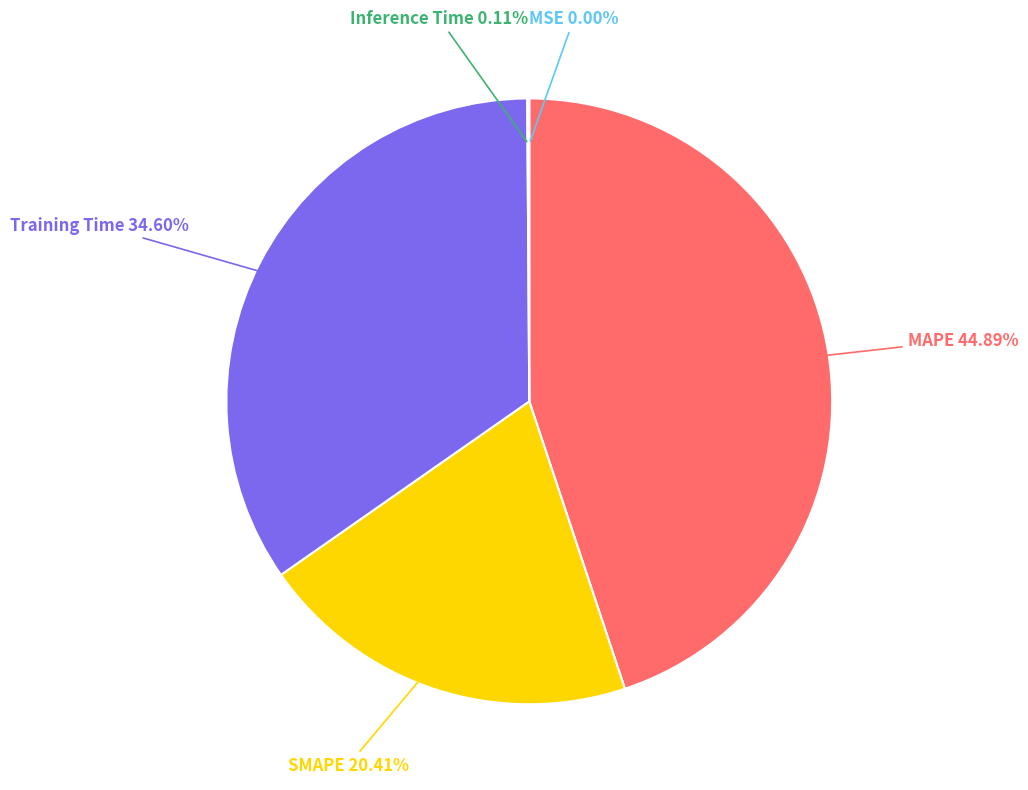

Does any single category account for the majority?

No